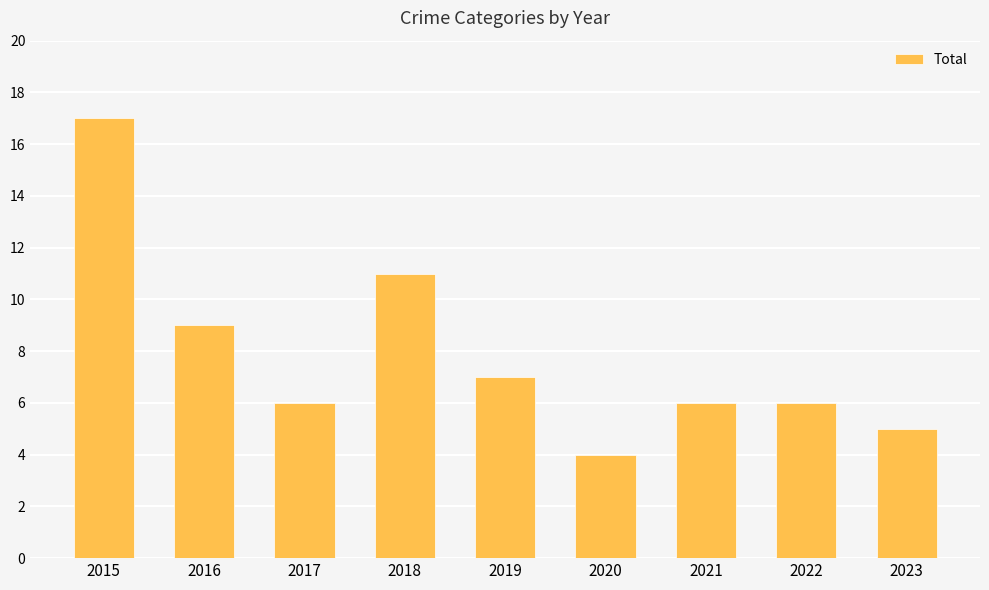

Which category has the highest value across all series?

2015